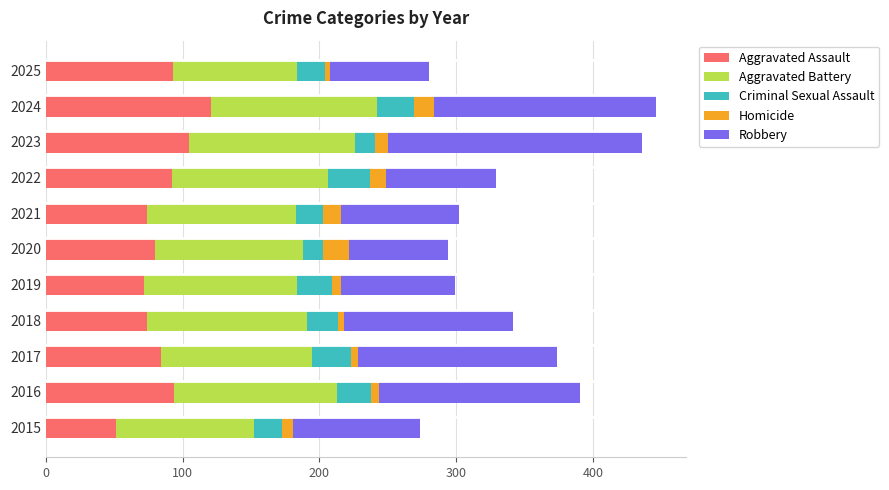

True or false: Aggravated Assault has a value of 157 at 2024.

False